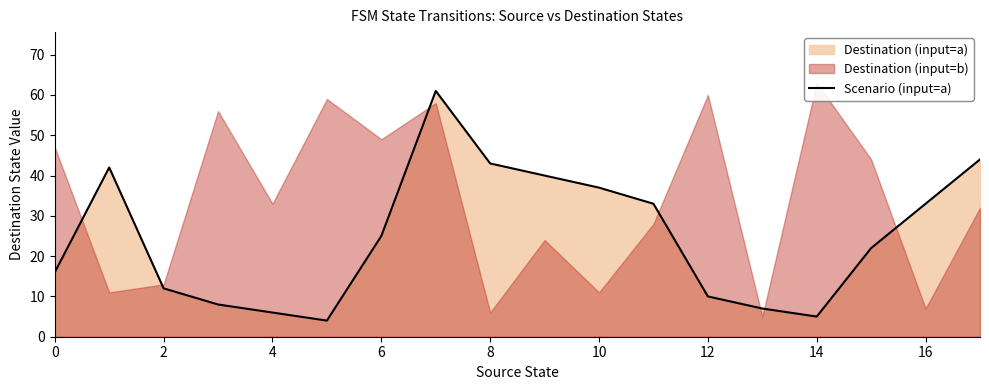

The Scenario (input=a) series shows 6 at 4. True or false?

True